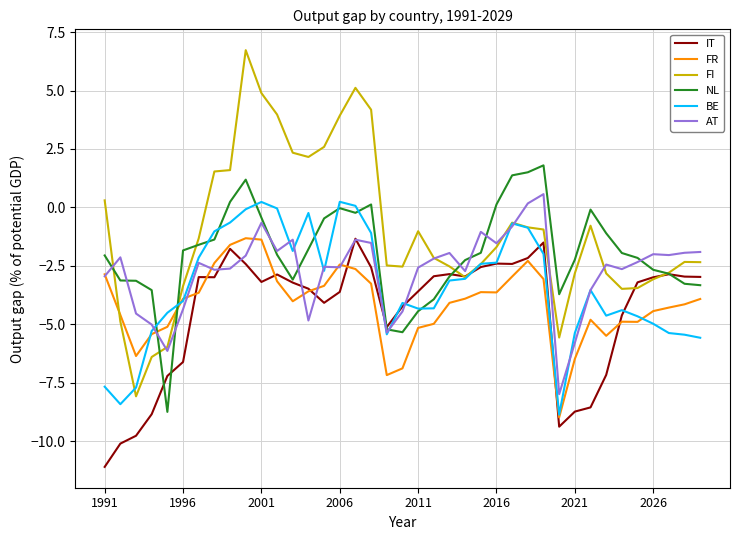

Which series has the largest total across all categories?

FI